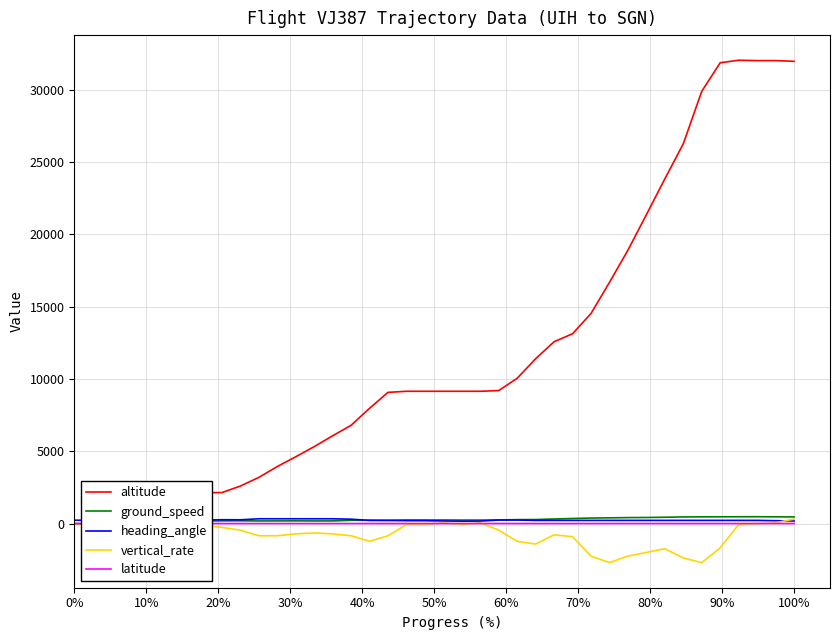

How many data points in altitude are above 9150?

17